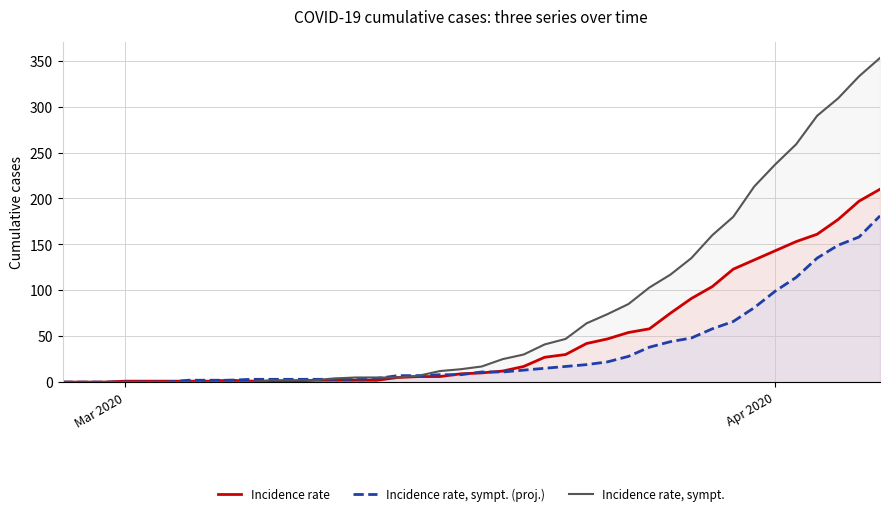

How many lines are shown in the chart?

3